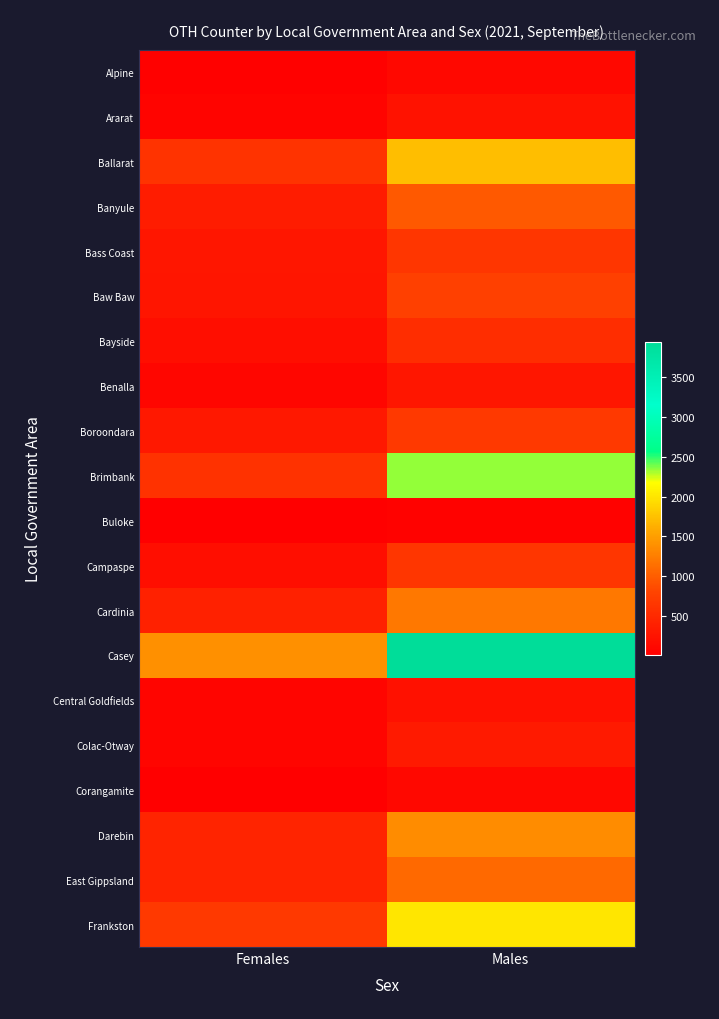

What is the greatest value displayed?

3940